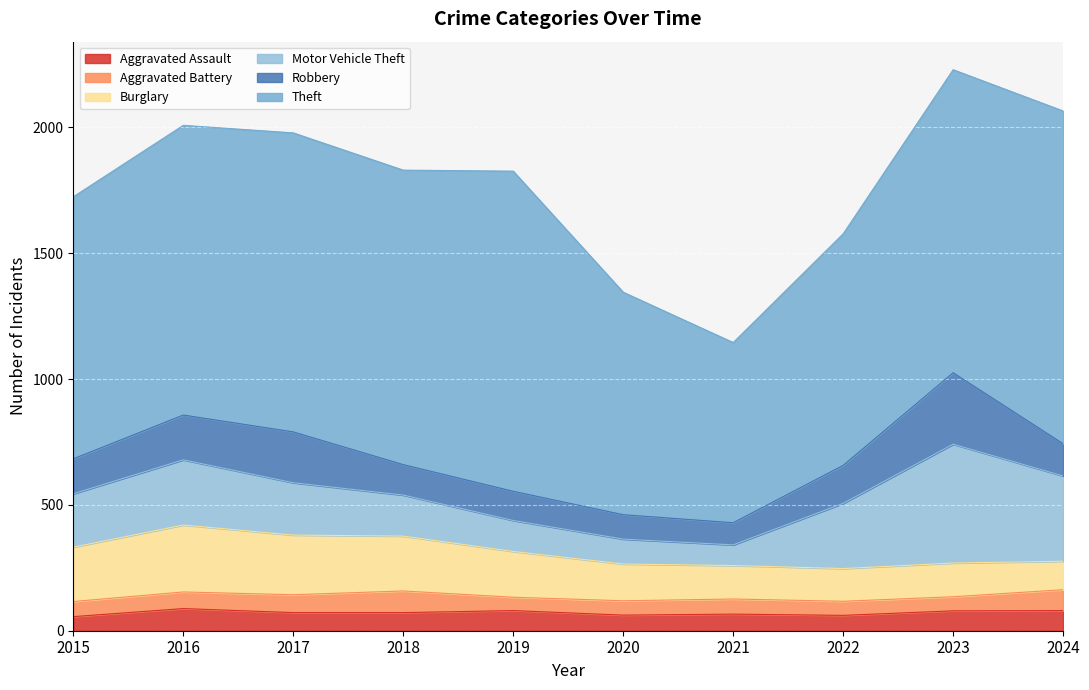

Rank the categories by Theft value from highest to lowest.

2024, 2019, 2023, 2017, 2018, 2016, 2015, 2022, 2020, 2021